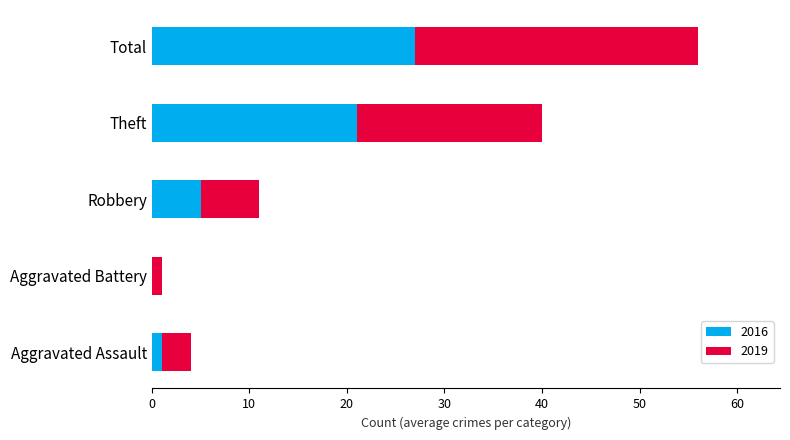

What is the total value across all series at Total?

56